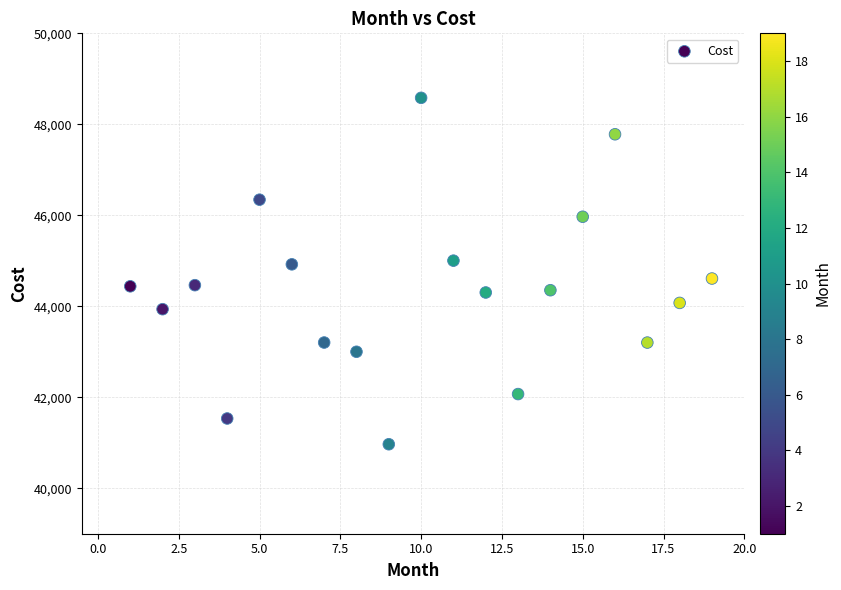

What is the range of X values (max minus min)?

18